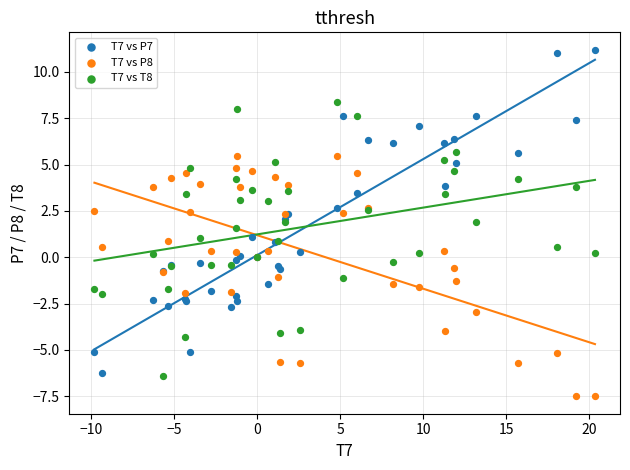

Which series has the widest spread of Y values?

T7 vs P7